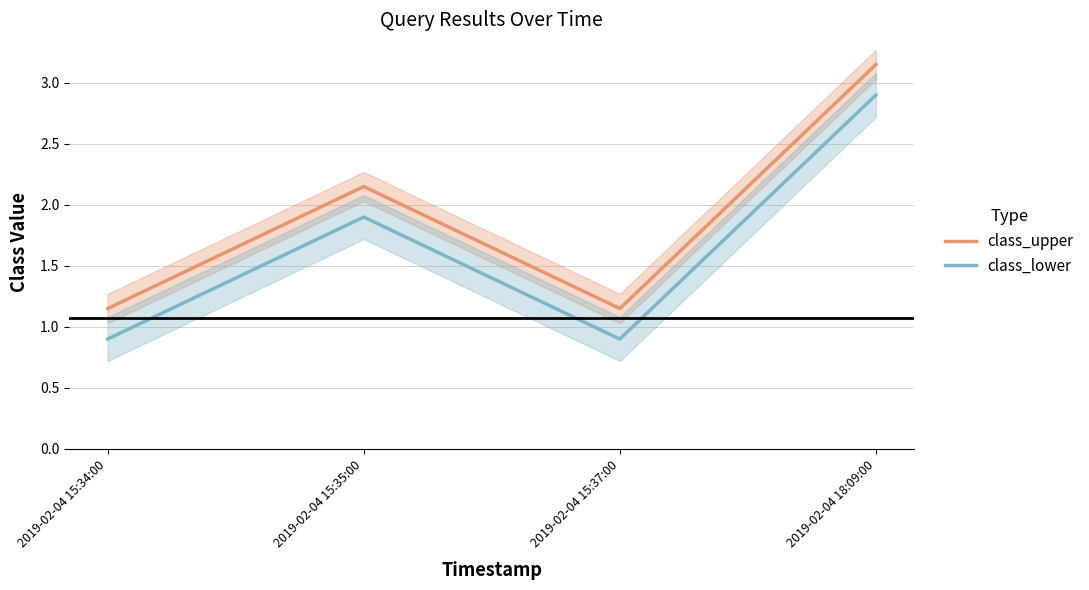

The value of class_lower at 2019-02-04 15:37:00 is 0.9. True or false?

True